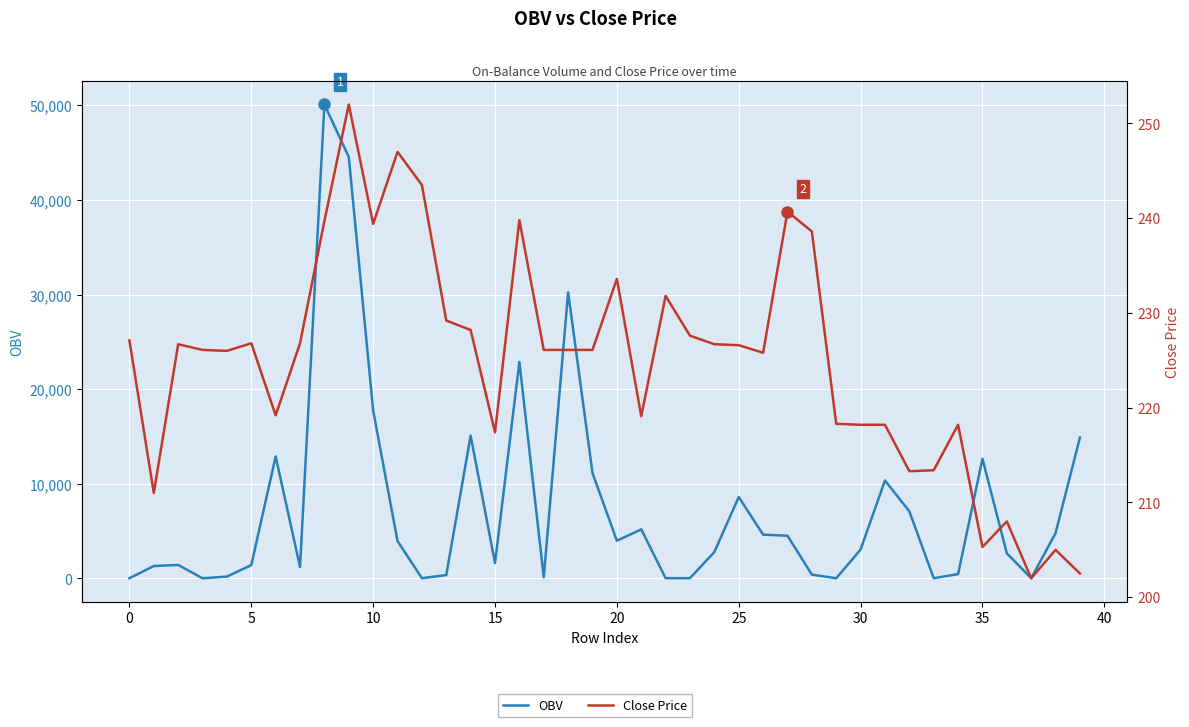

Rank the series by their maximum value, from lowest to highest.

Close Price, OBV